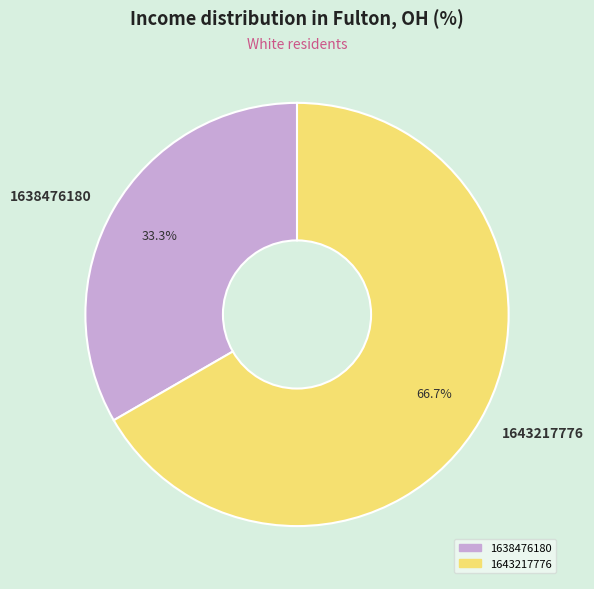

Is it true that 1643217776 is 67% of the pie?

True